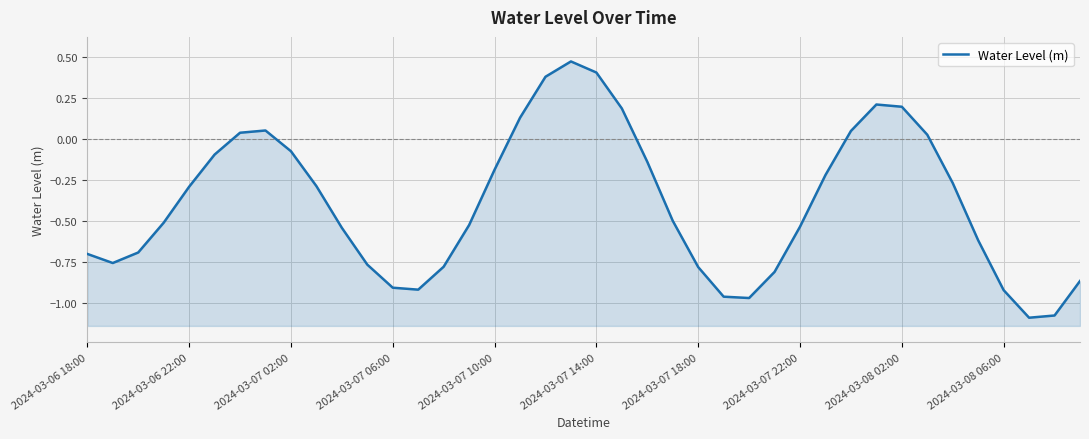

What is the smallest value displayed?

-1.1